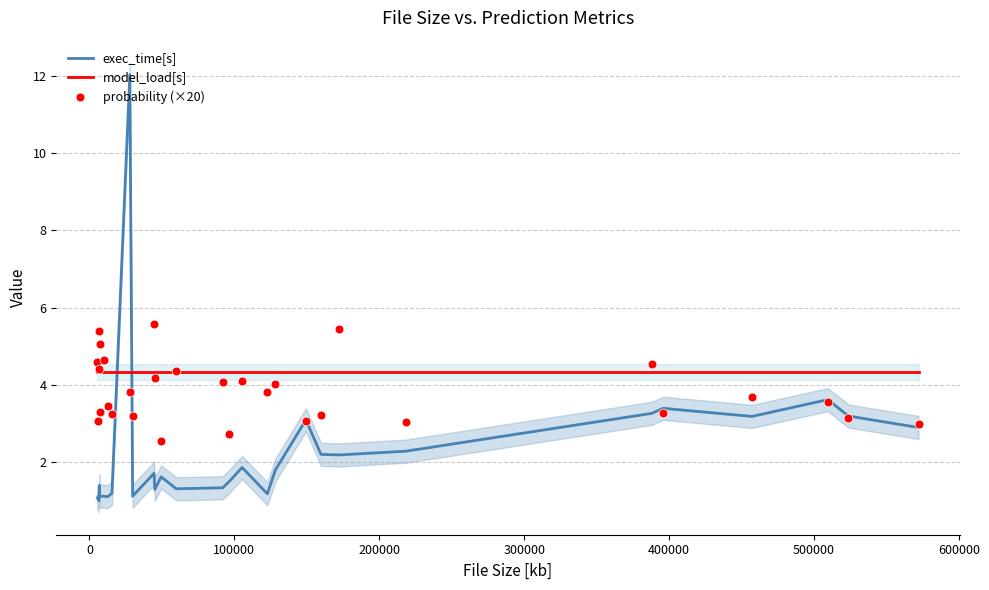

Which series reaches the maximum Y coordinate?

exec_time[s]